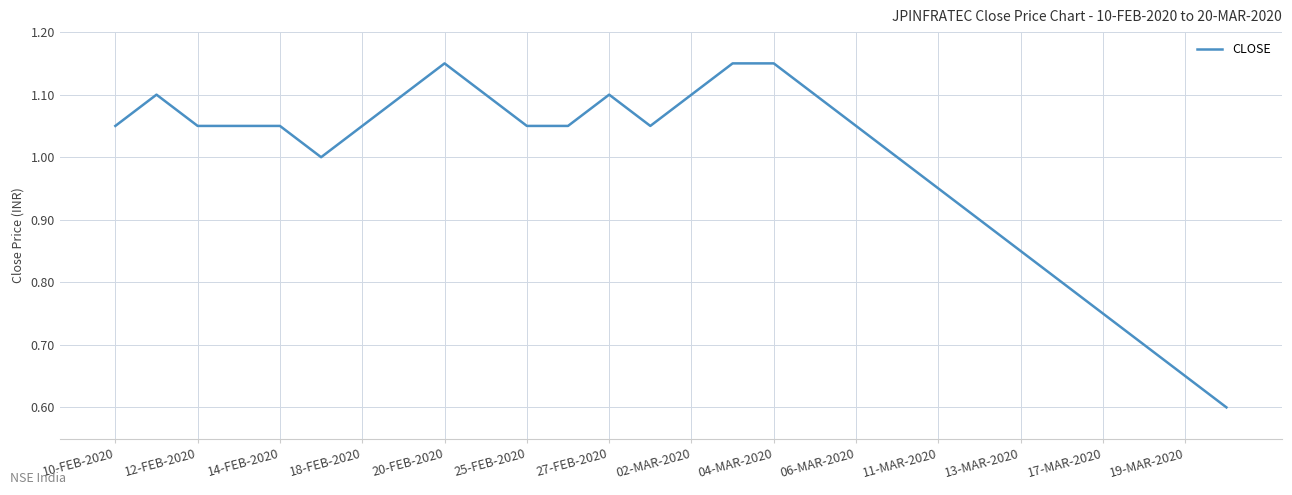

What is the minimum value shown in the chart?

0.6